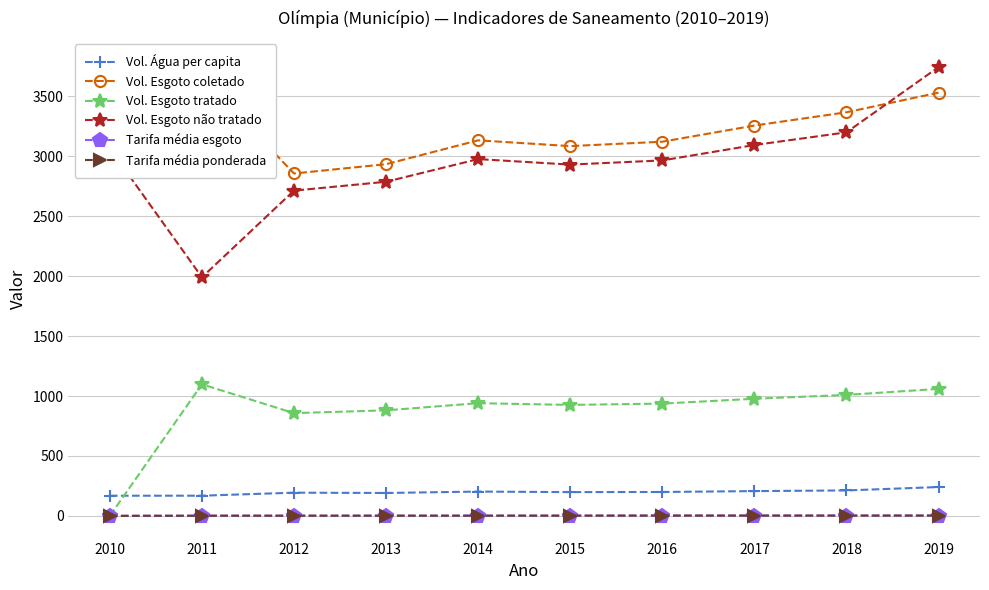

Which series has the widest spread of values?

Vol. Esgoto não tratado